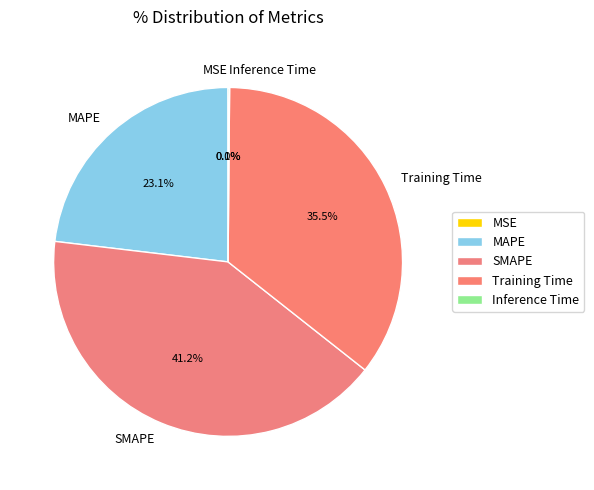

The Training Time slice represents 22% of the pie. True or false?

False